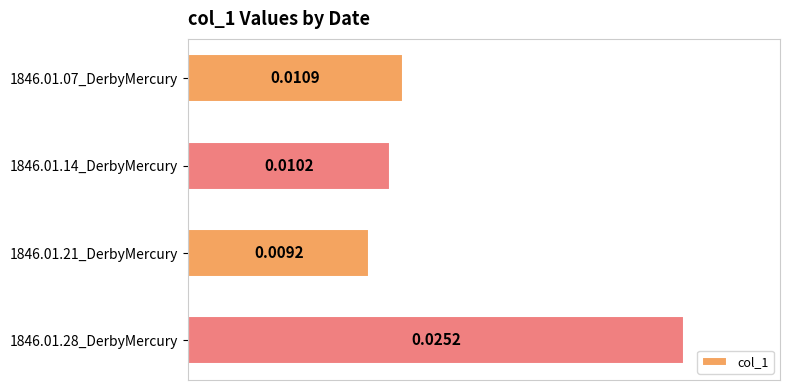

Rank the categories by value from highest to lowest.

1846.01.28_DerbyMercury, 1846.01.07_DerbyMercury, 1846.01.14_DerbyMercury, 1846.01.21_DerbyMercury